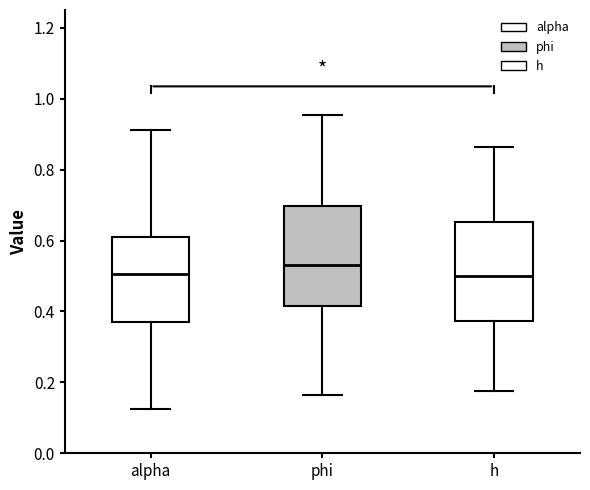

Reading left to right, read every box against the y-axis: the position of its median line, the range the box covers, and the ends of its whiskers. The values are not printed on the chart, so give them approximately, as read against the axis.

alpha: median 0.50, box 0.38 to 0.60, whiskers 0.12 to 0.92
phi: median 0.54, box 0.42 to 0.70, whiskers 0.16 to 0.96
h: median 0.50, box 0.38 to 0.66, whiskers 0.18 to 0.86